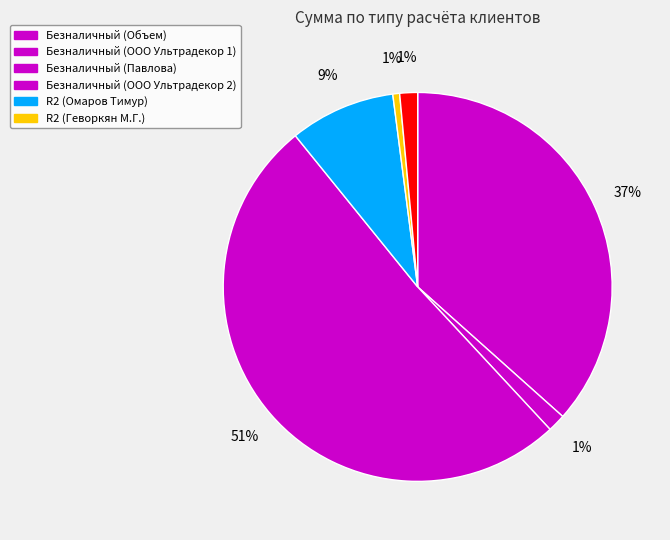

Is there any slice that represents more than half of the pie?

Yes